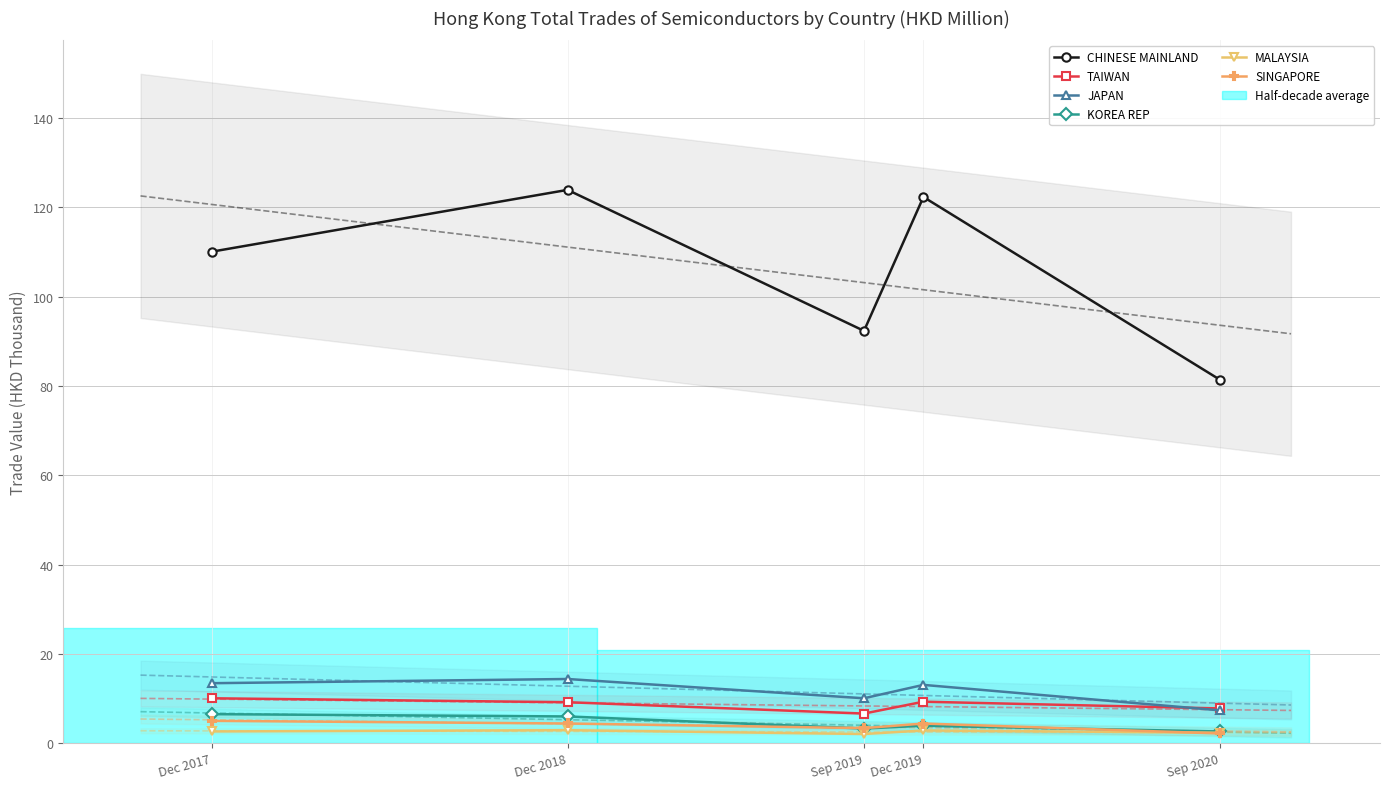

What is the value of the JAPAN point at the 4th from the left?

13.0